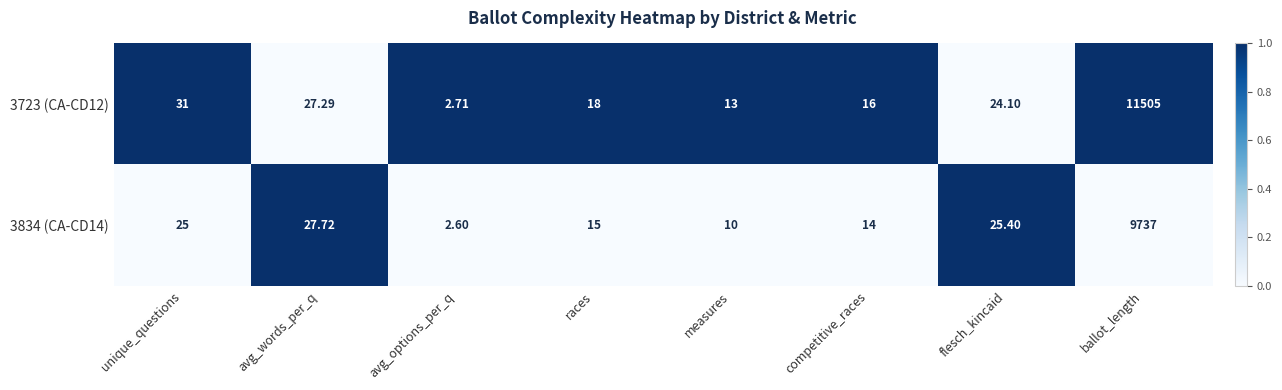

Is the value of 3723 (CA-CD12) at competitive_races greater than the value of 3834 (CA-CD14) at unique_questions?

No